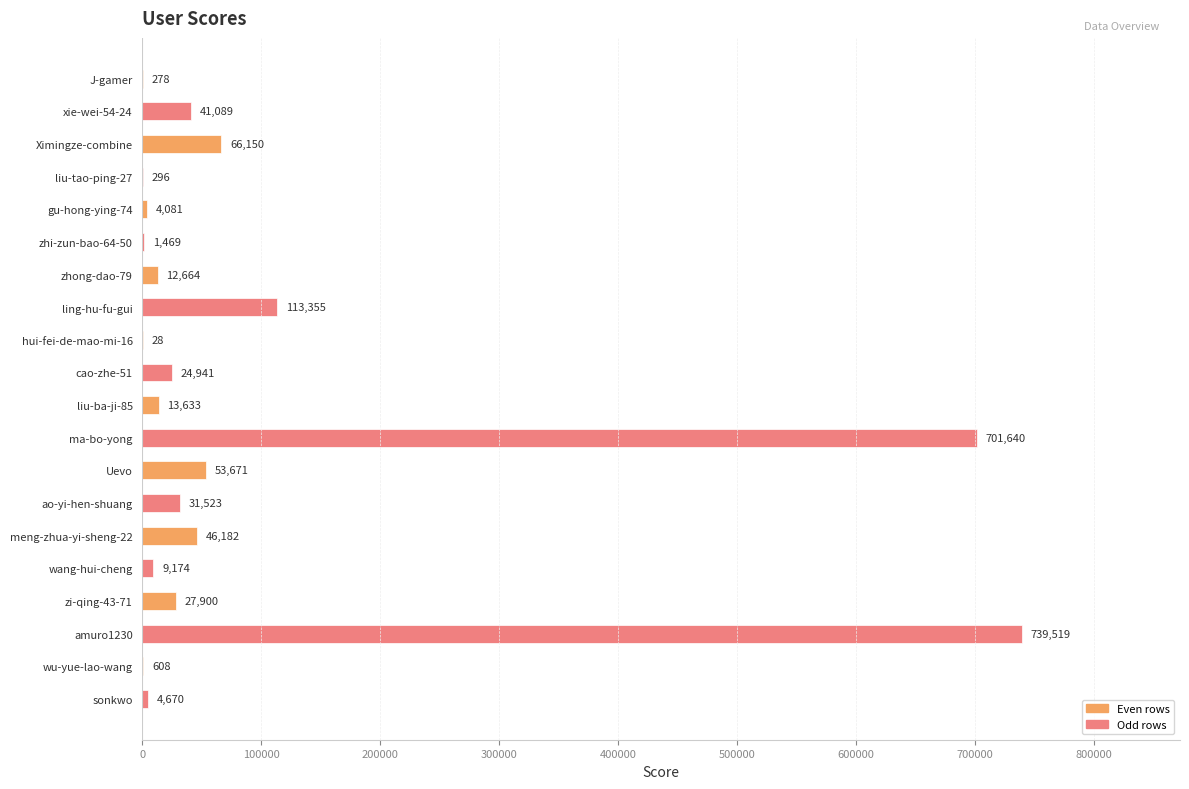

What value does the data have at zhi-zun-bao-64-50, to the nearest 50?

1450